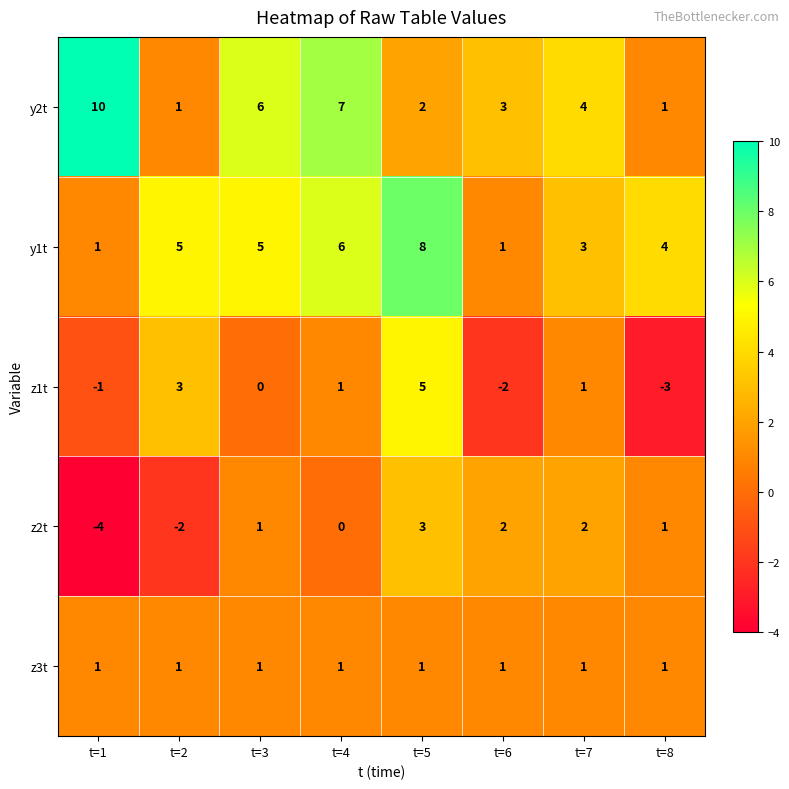

The y1t series shows 5 at t=2. True or false?

True